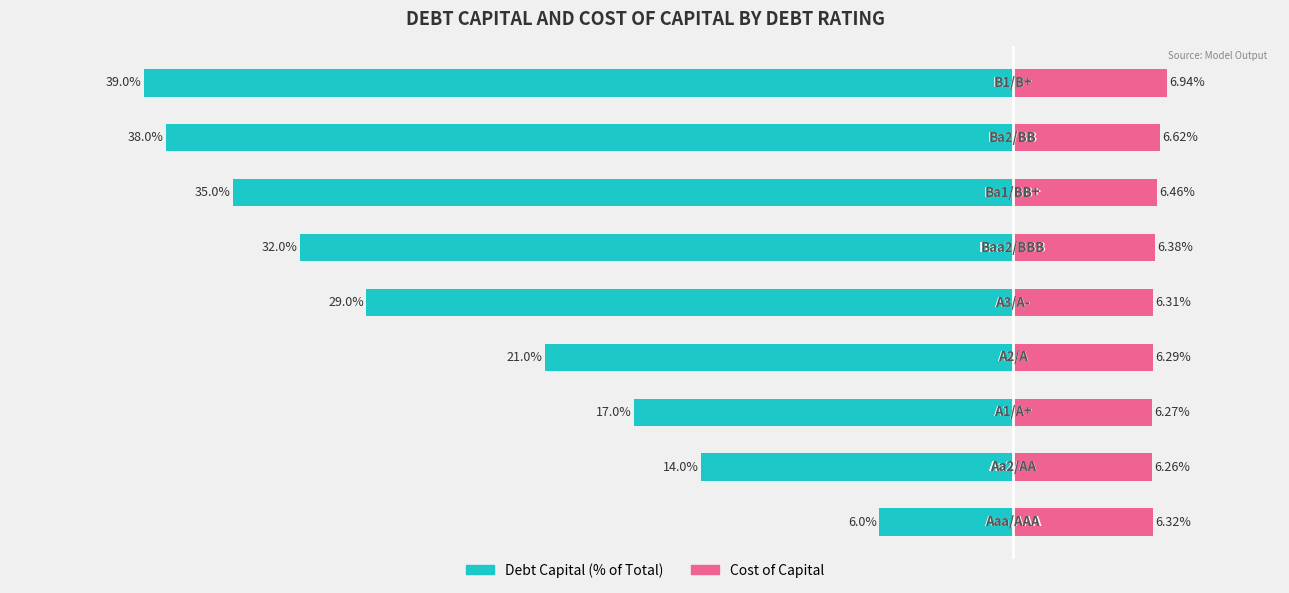

What is the value of the cost_capital bar at the 4th from the left?

0.1